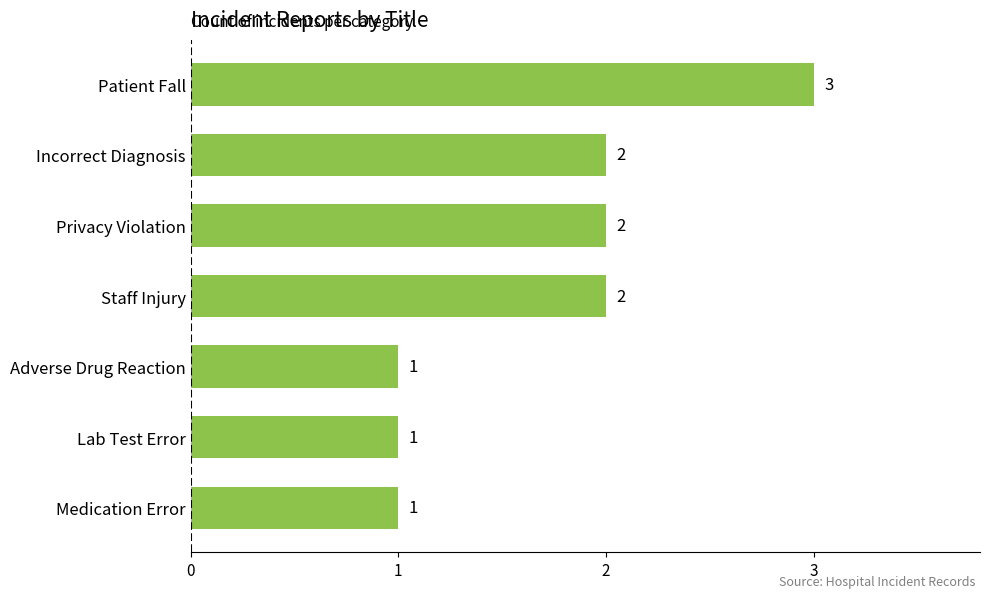

What is the change in value from Lab Test Error to Privacy Violation?

+1